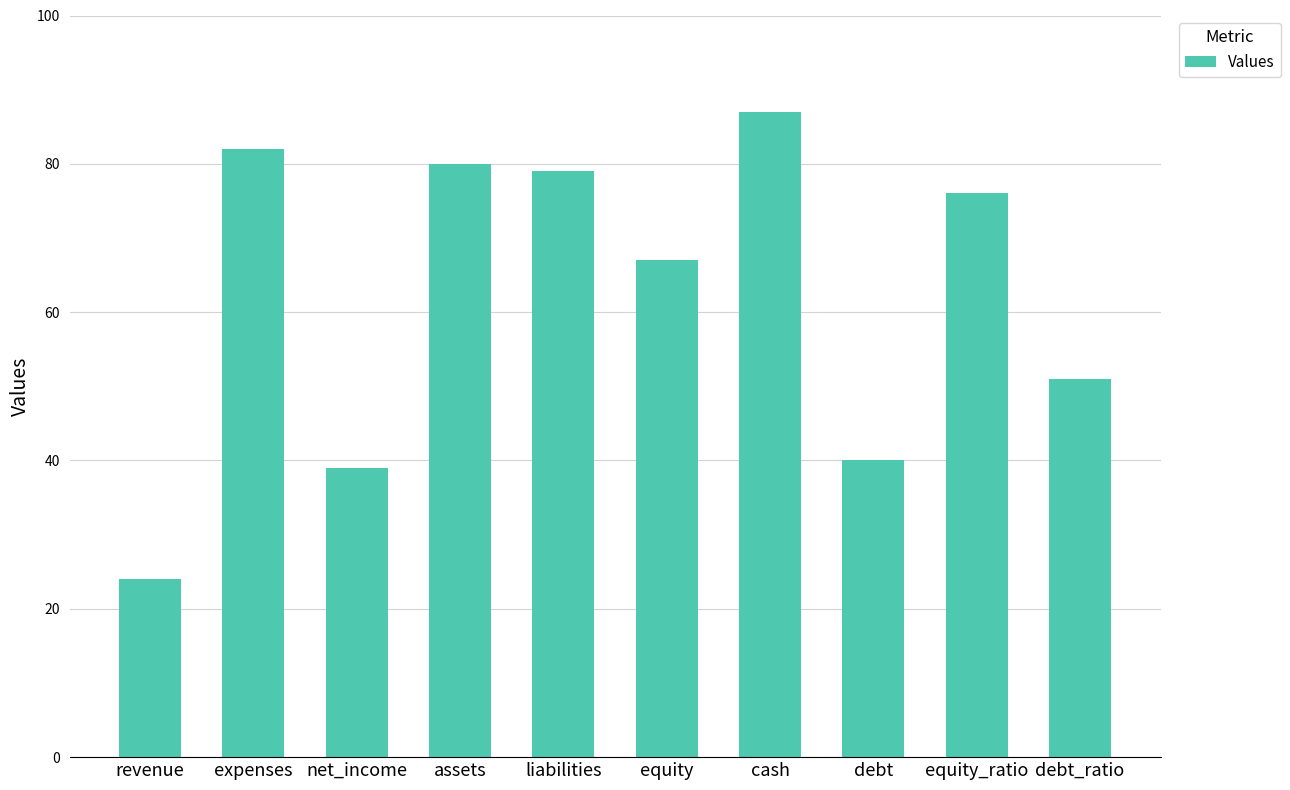

What is the greatest value displayed?

87